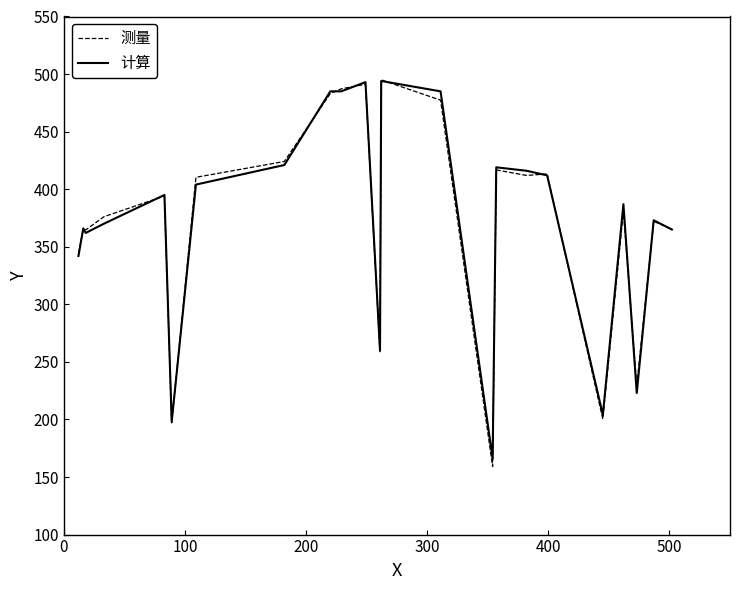

What is the minimum value for 测量?

159.1